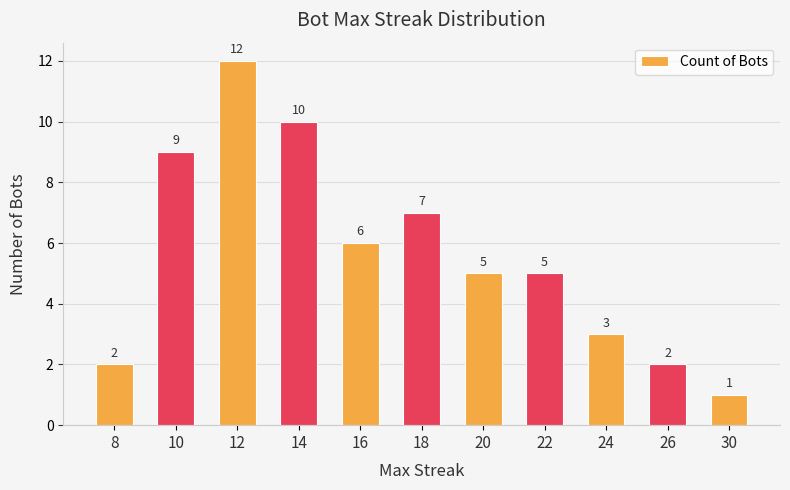

How many bars are there in total?

11